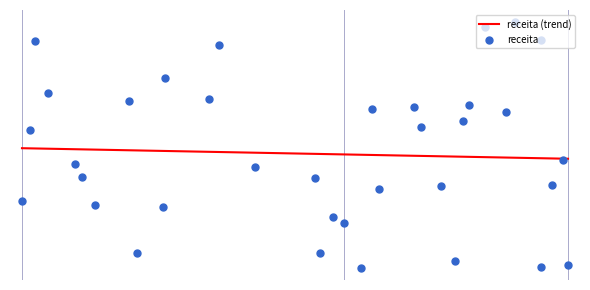

Which series reaches the minimum Y coordinate?

receita